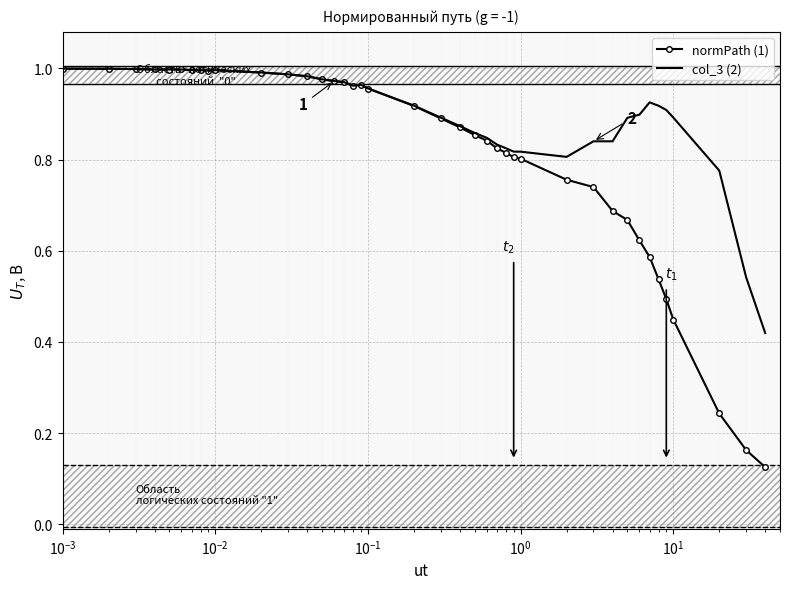

Rank the series by their average value, from lowest to highest.

normPath (1), col_3 (2)